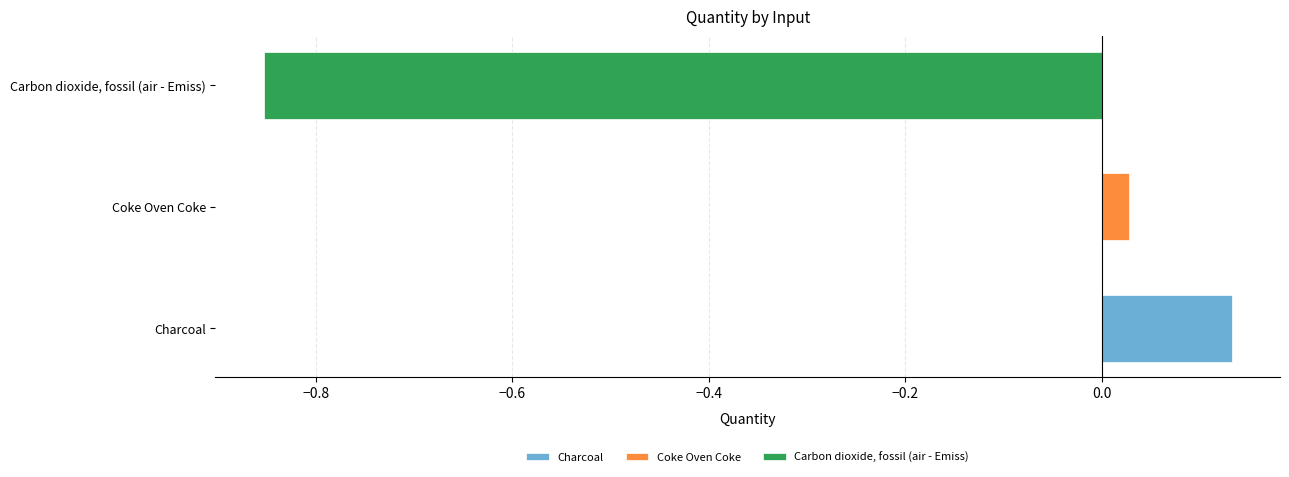

What is the label of the 2nd bar from the right?

Coke Oven Coke